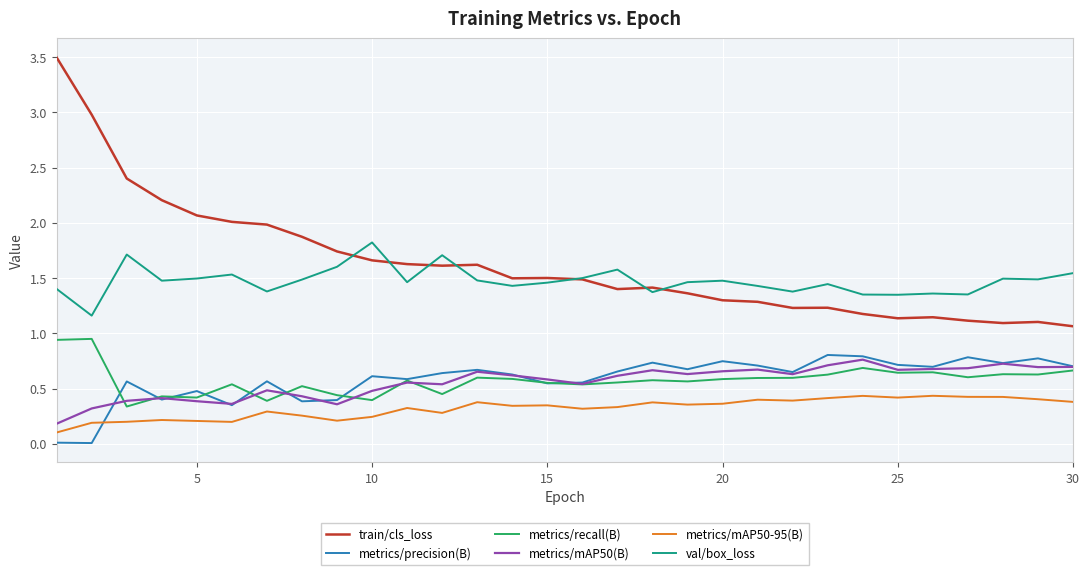

Which series has the widest spread of values?

train/cls_loss